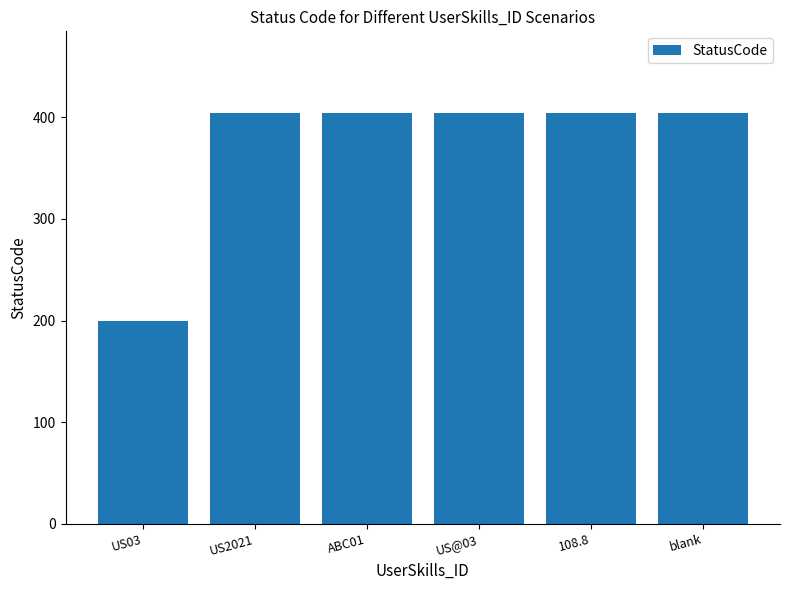

Which category has the lowest value across all series?

US03